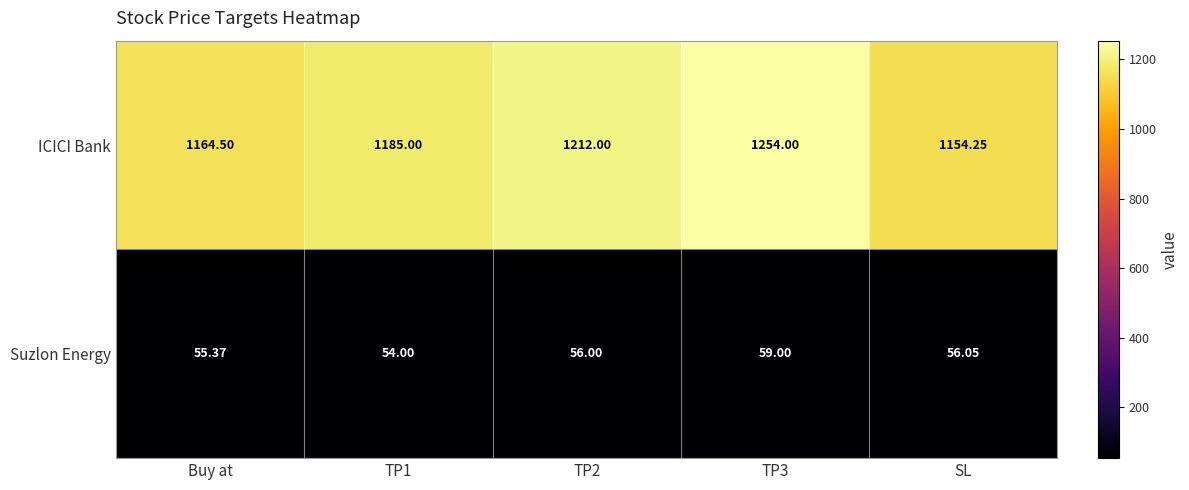

How many series are shown in this chart?

2